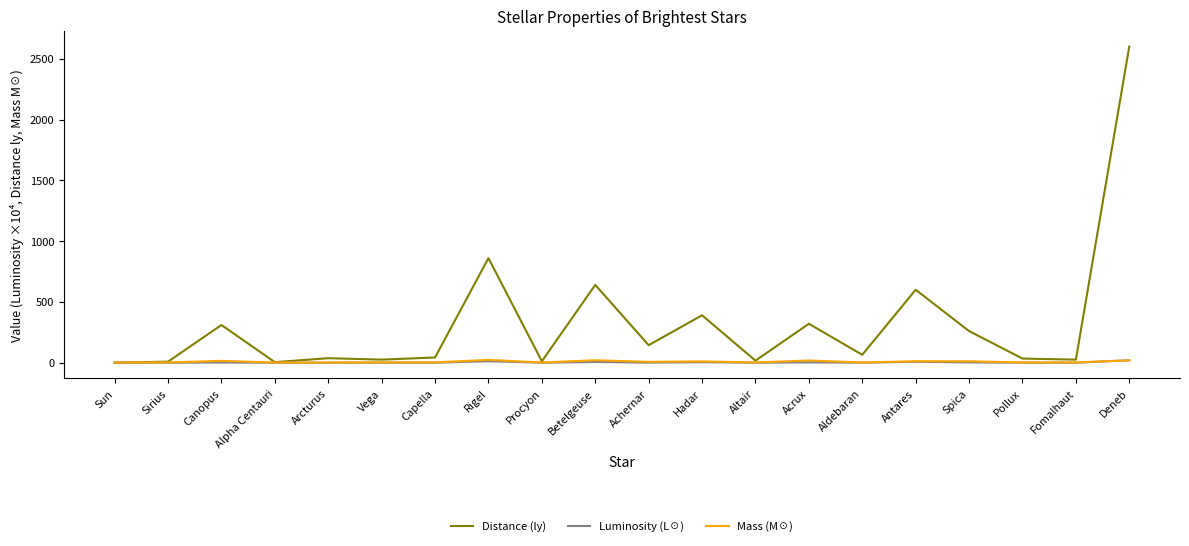

Count the number of categories in the chart.

20